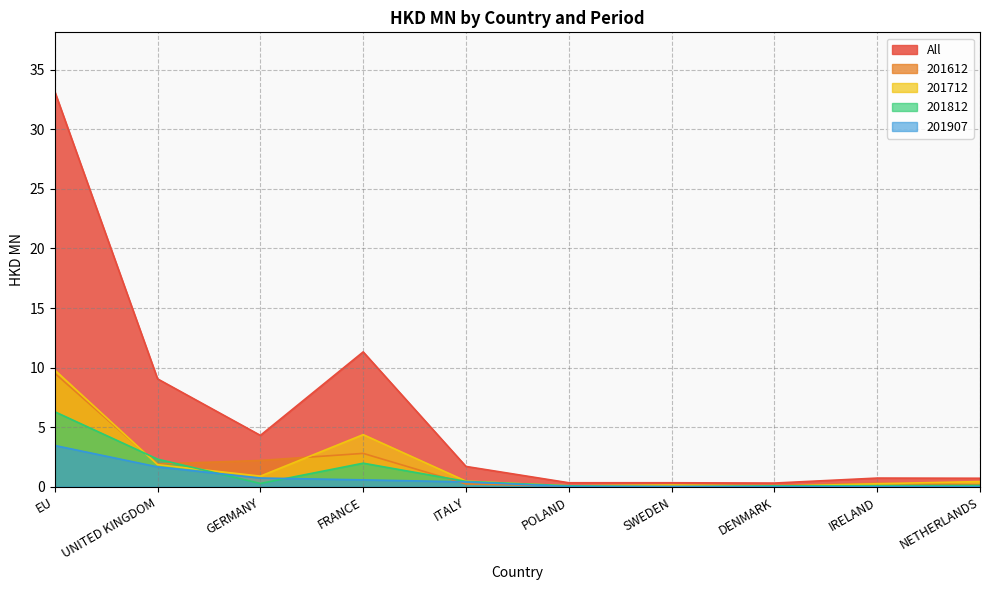

Is it true that 201712 equals 0.9 at GERMANY?

True